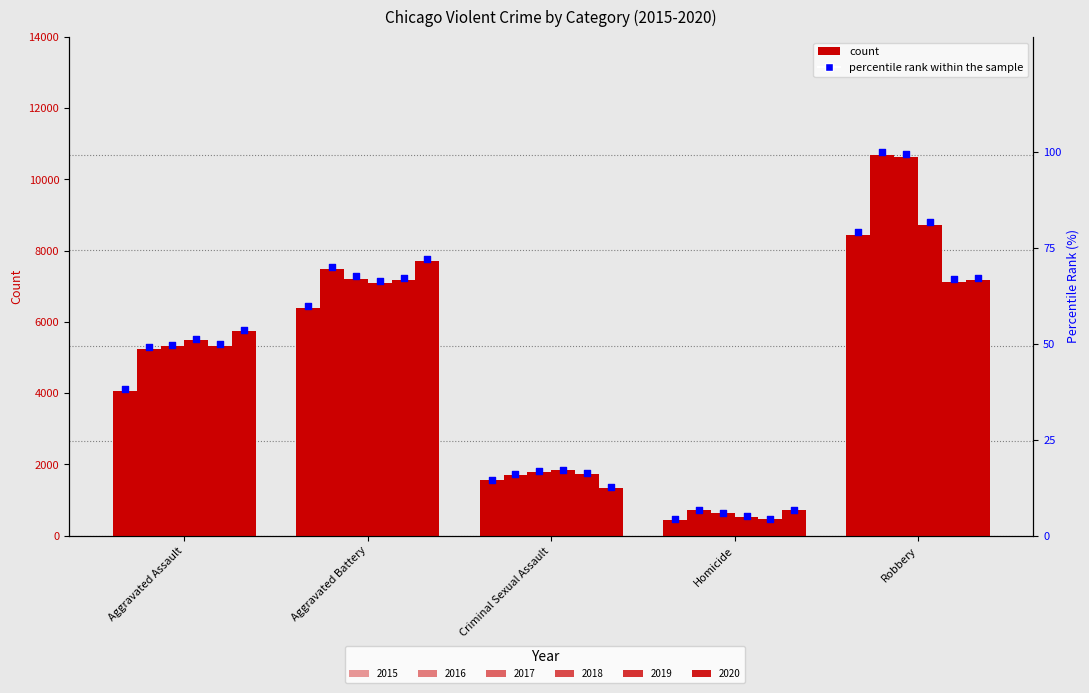

Which series has the largest Y range (max minus min)?

2017